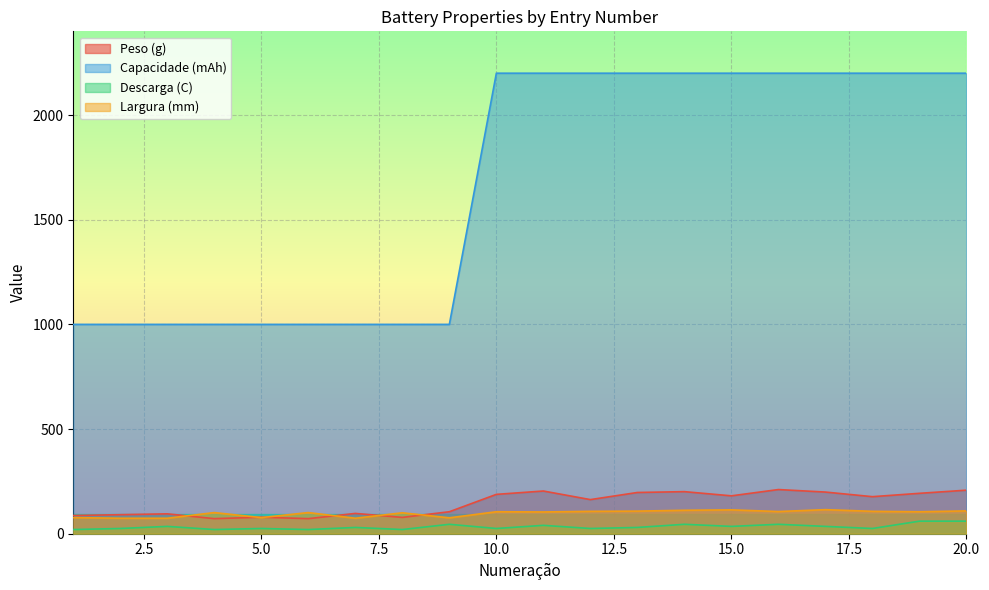

What is the difference between the maximum and second lowest values in the Descarga (C) series?

40